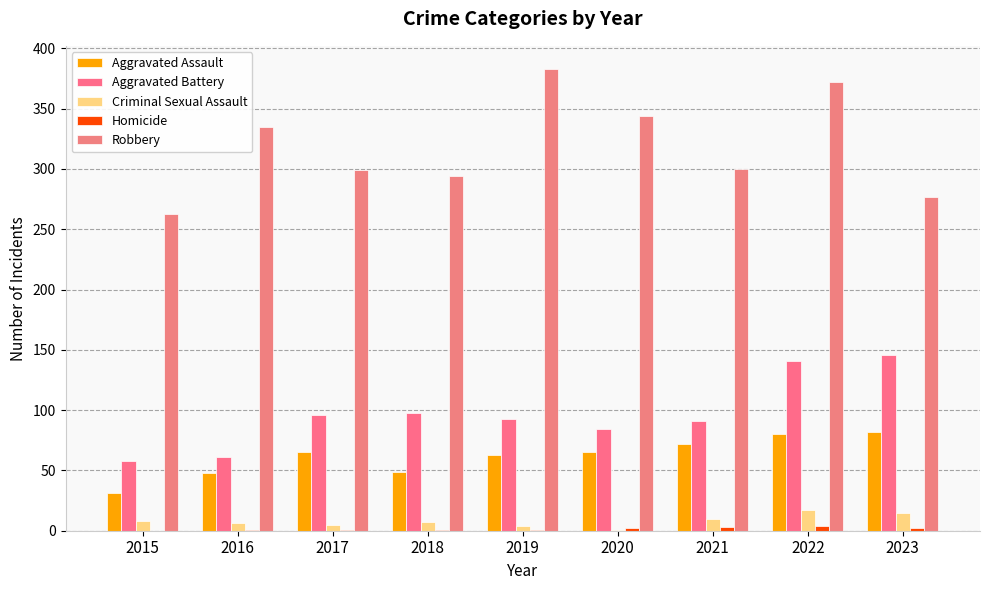

Count the number of data series in this chart.

5